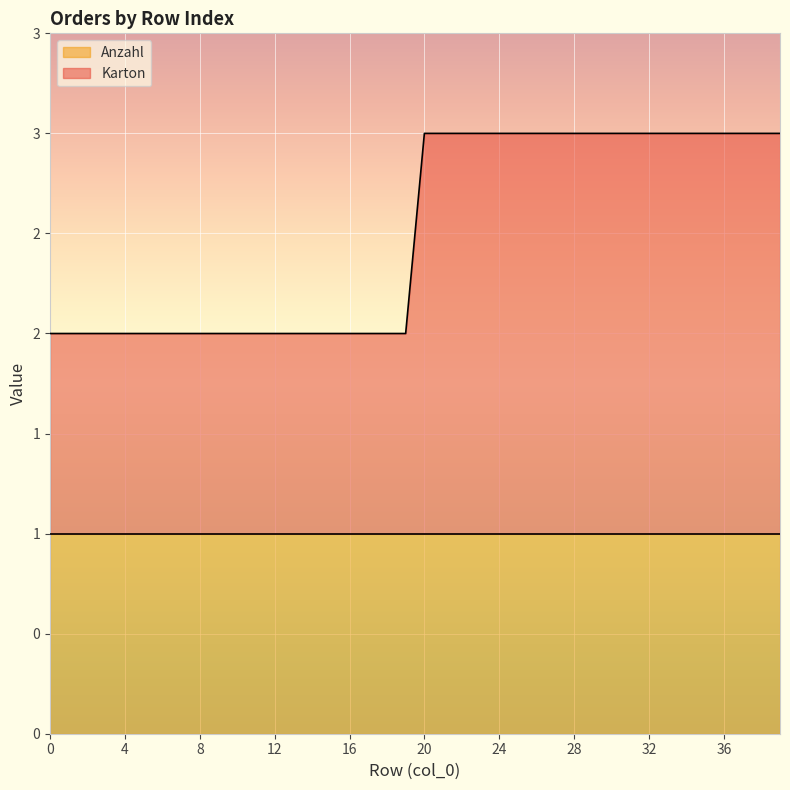

What is the change in value from 12 to 30?

+1